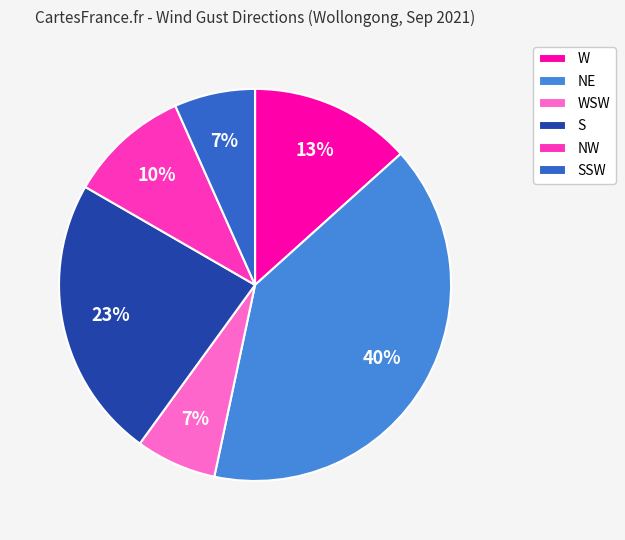

Which category has the biggest portion of the pie?

NE